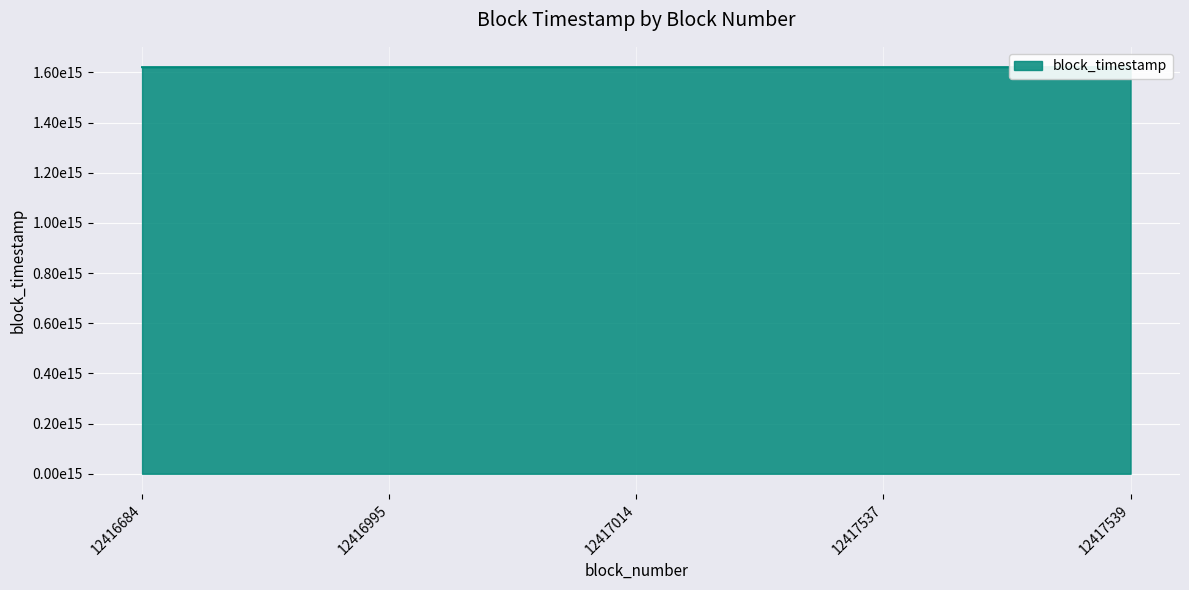

The chart shows a value of 595535459668609 at 12416995. True or false?

False